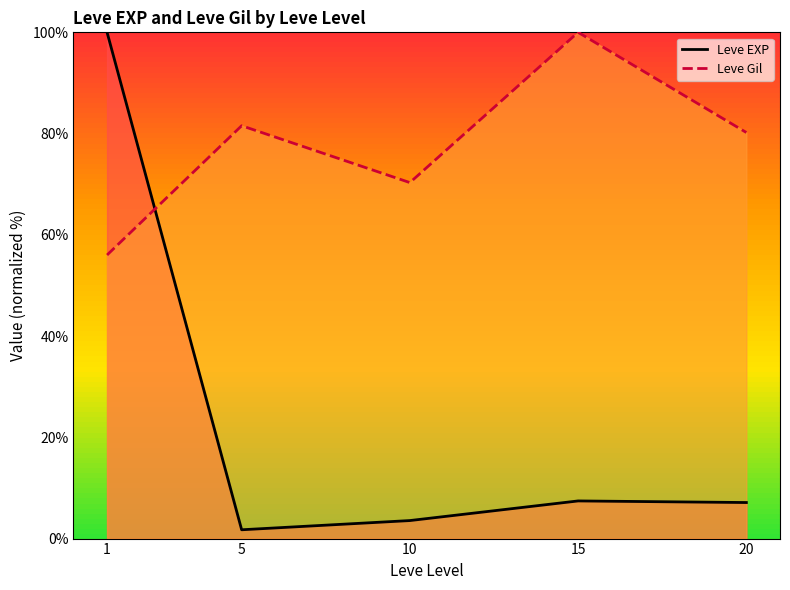

What are all the series names shown in the legend?

Leve EXP, Leve Gil